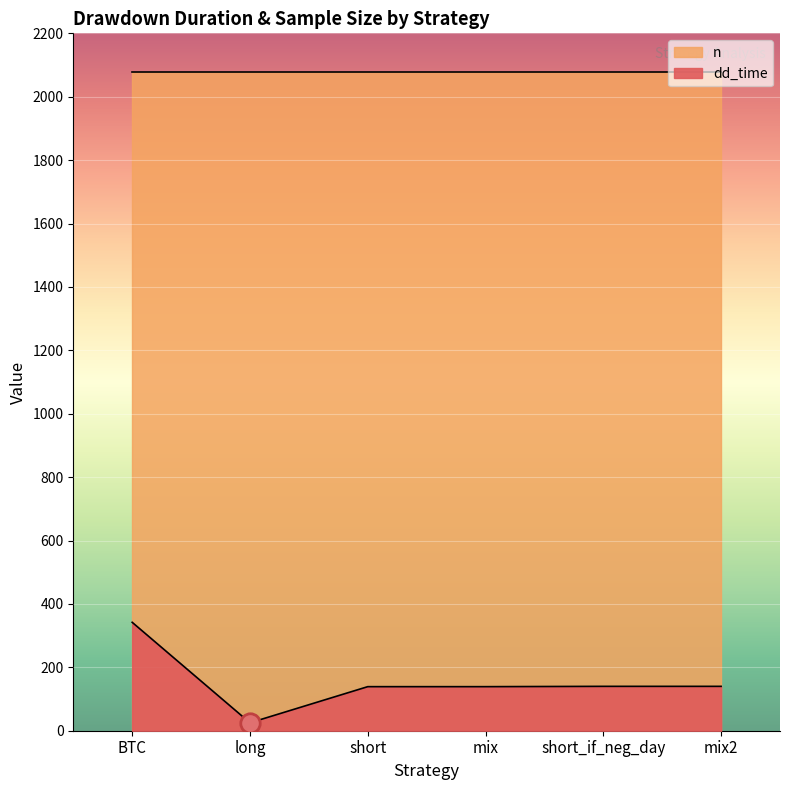

List the labels in order of value, largest first.

BTC, short_if_neg_day, mix2, short, mix, long